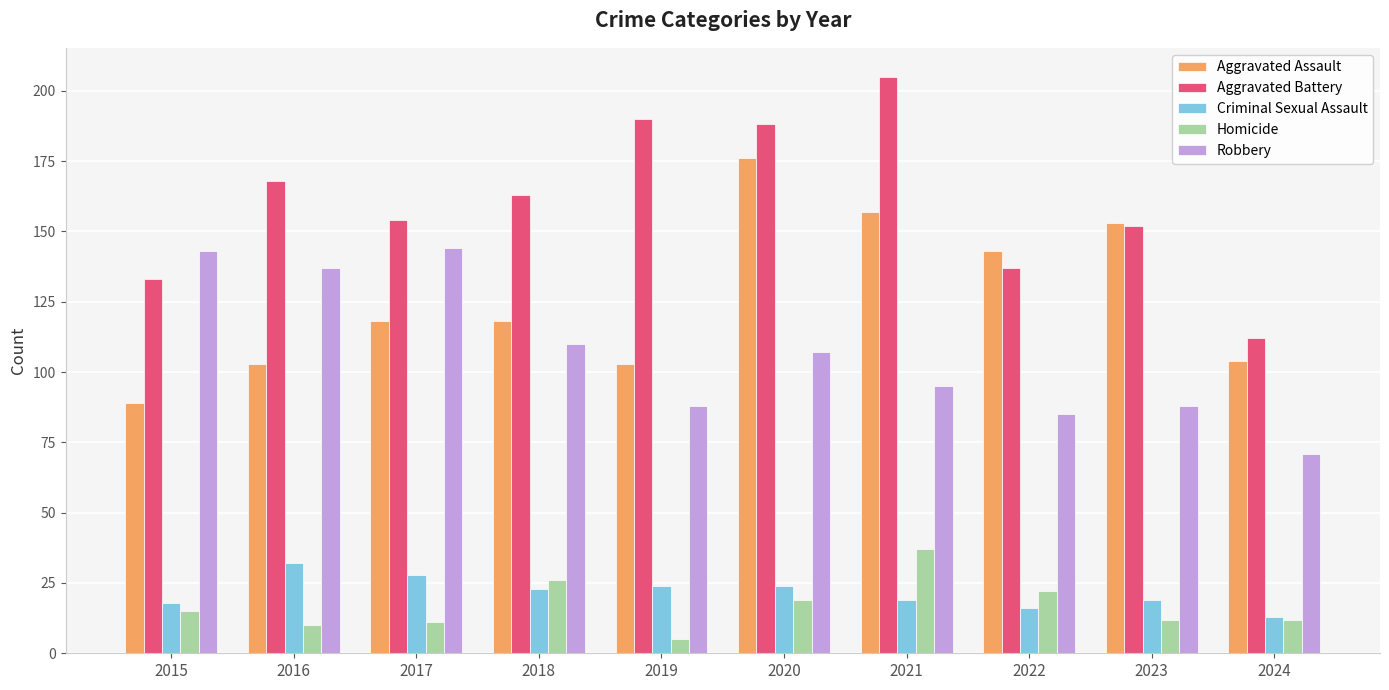

Is it true that Aggravated Assault equals 89 at 2015?

True